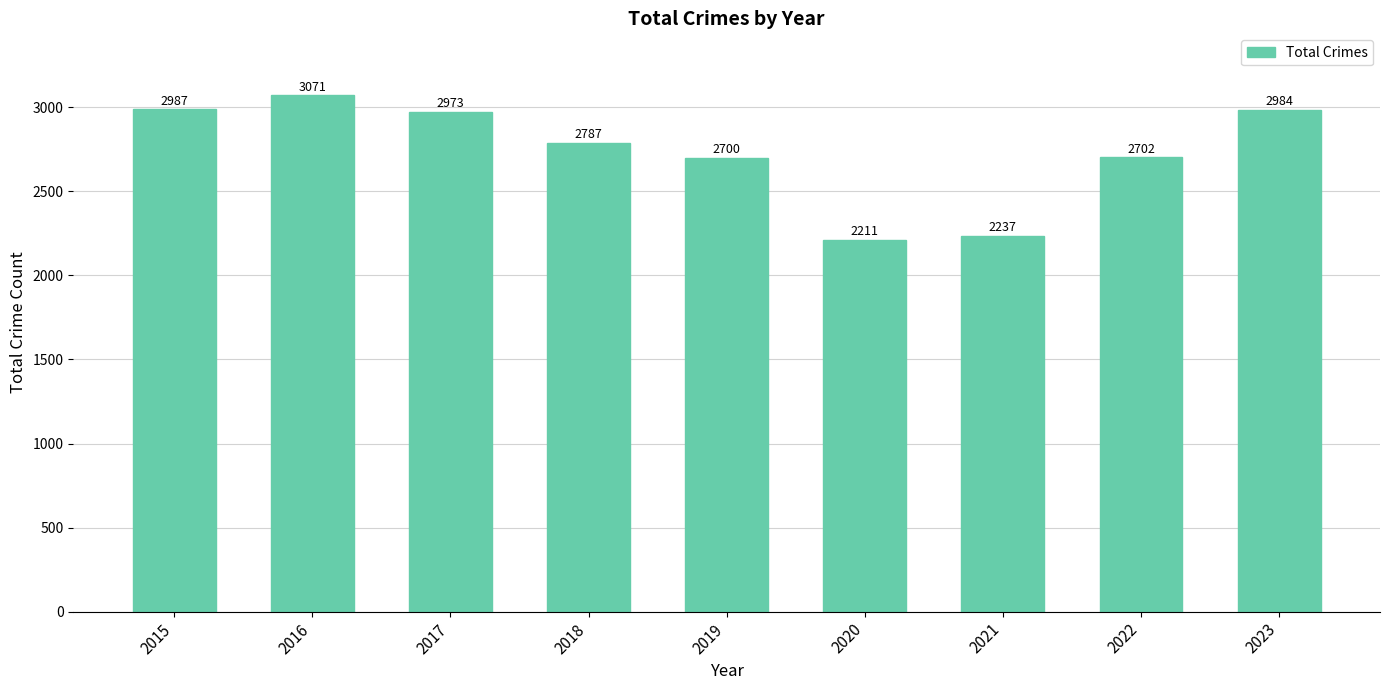

What is the difference between the maximum and minimum values?

860